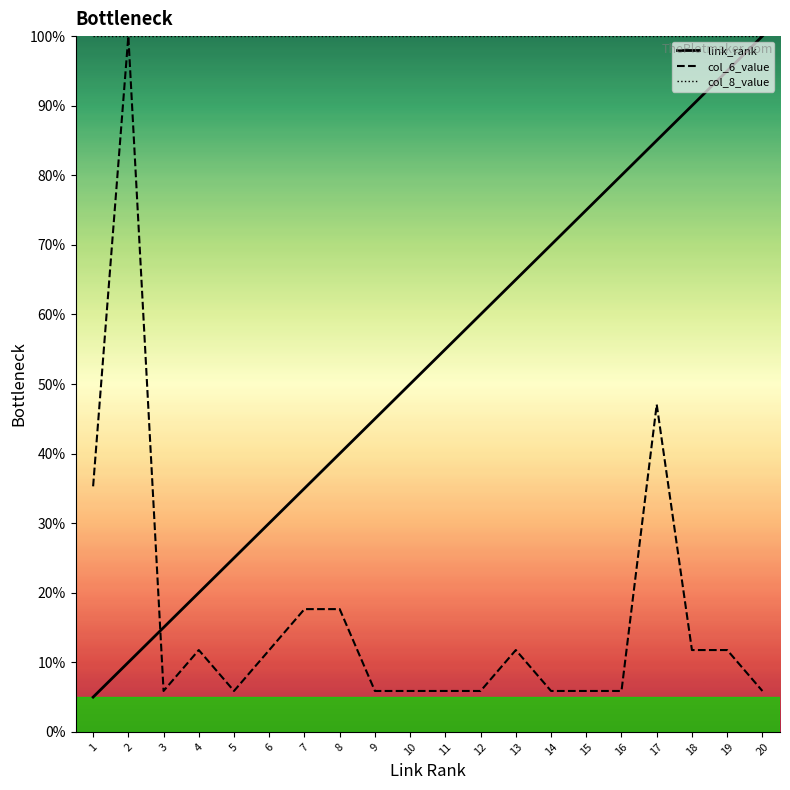

How many distinct data groups are displayed?

3